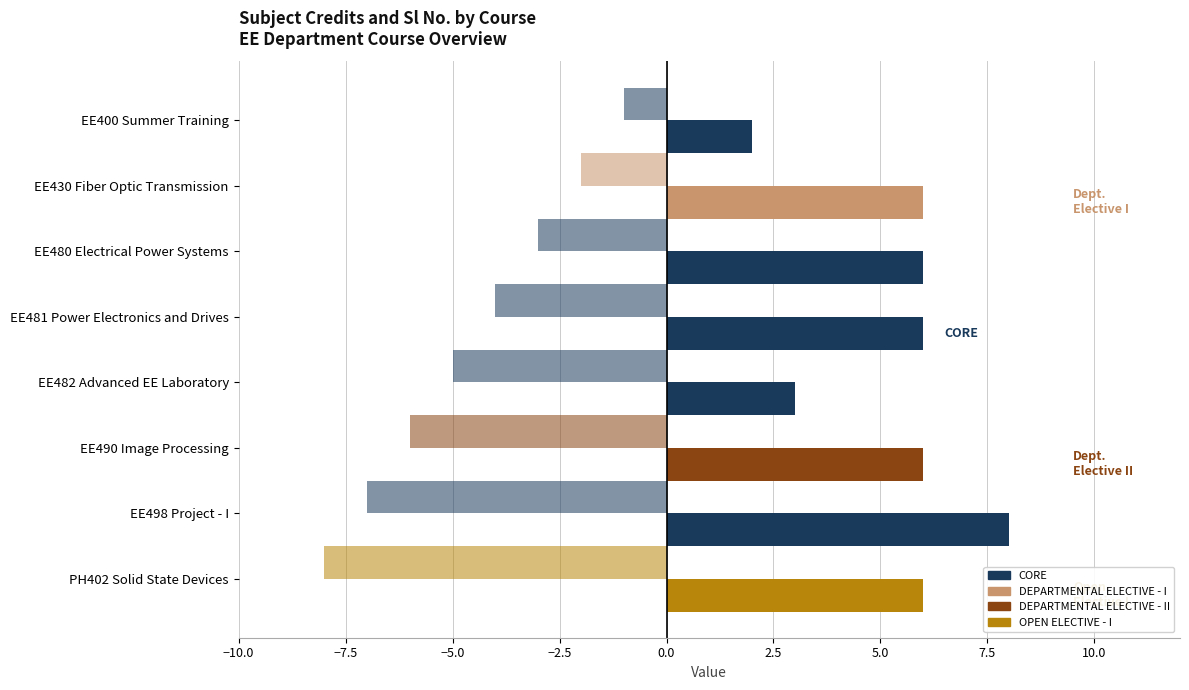

How many categories are shown in the chart?

8